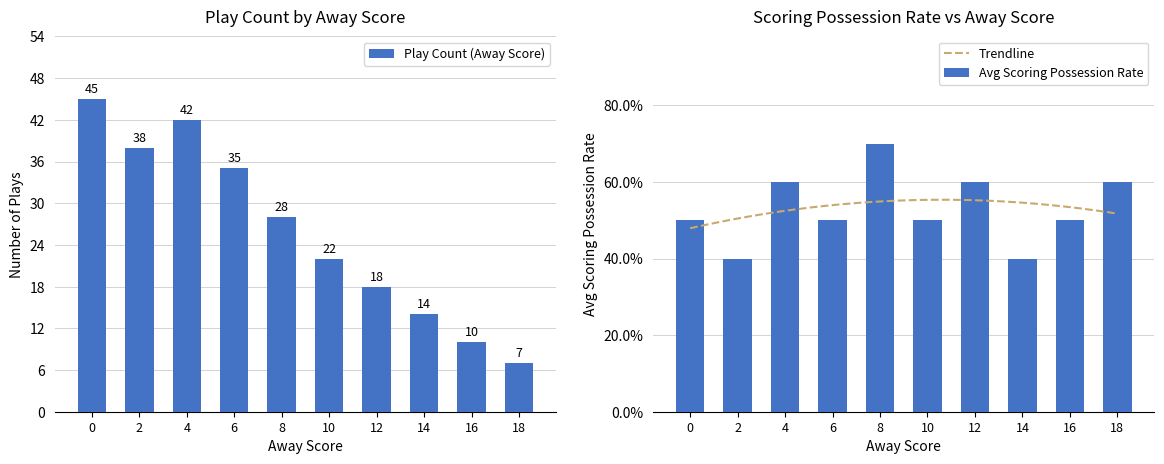

What is the difference between the second highest and second lowest values in the Play Count (Away Score) series?

32